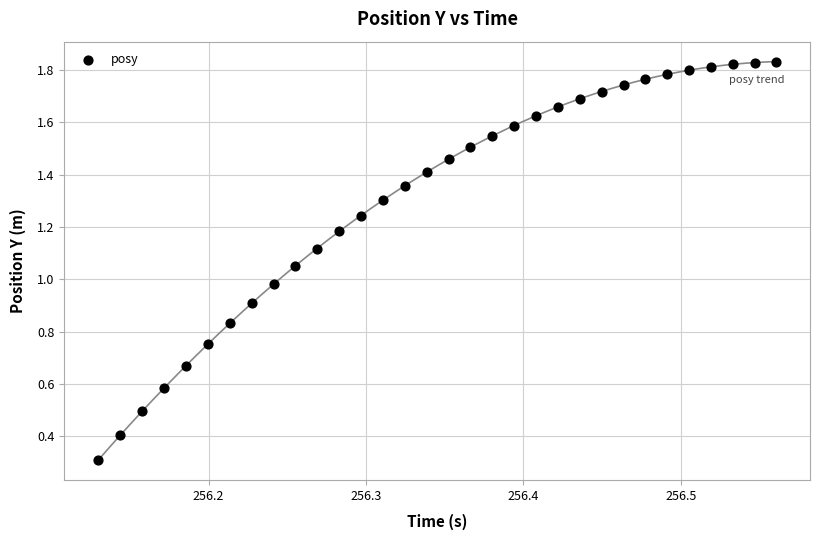

What is the range of X values (max minus min)?

0.4